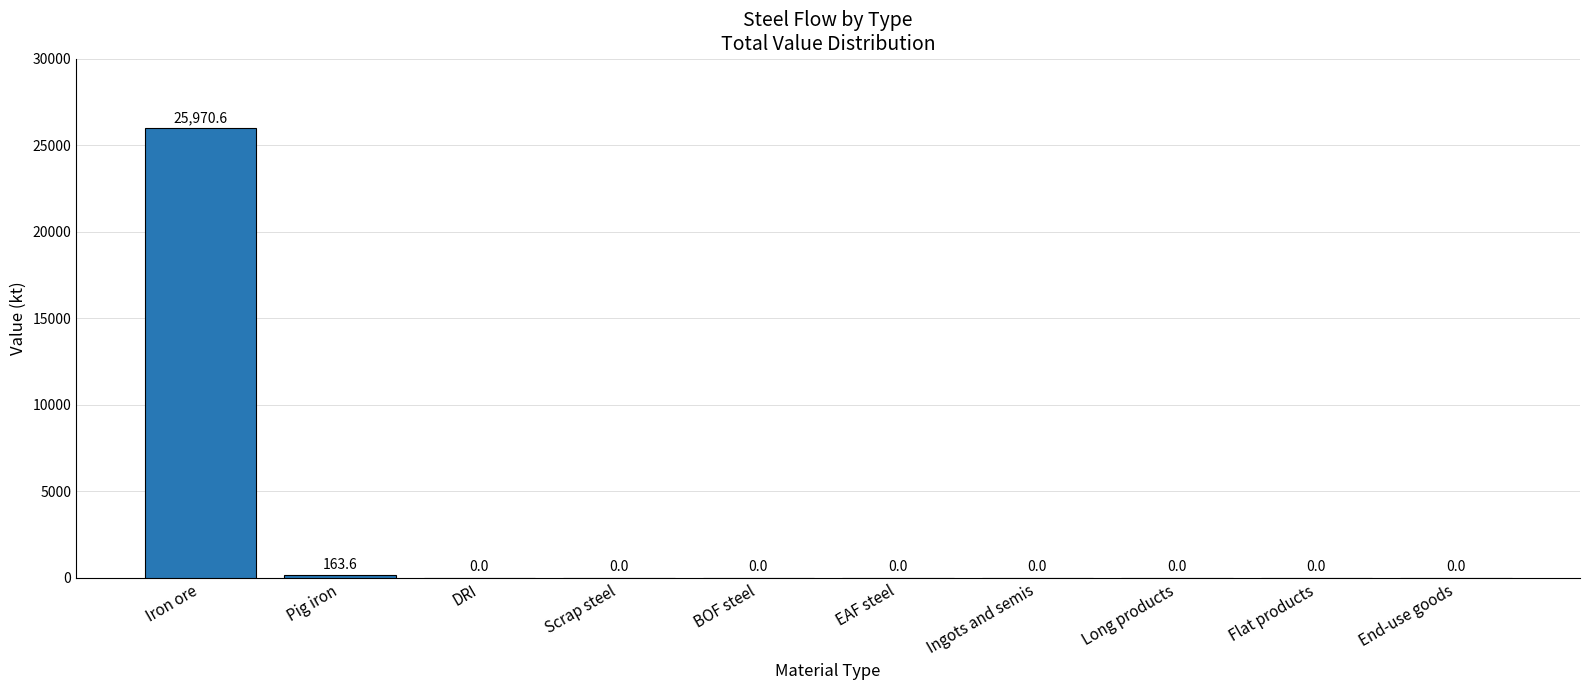

What is the sum of all values?

26134.2